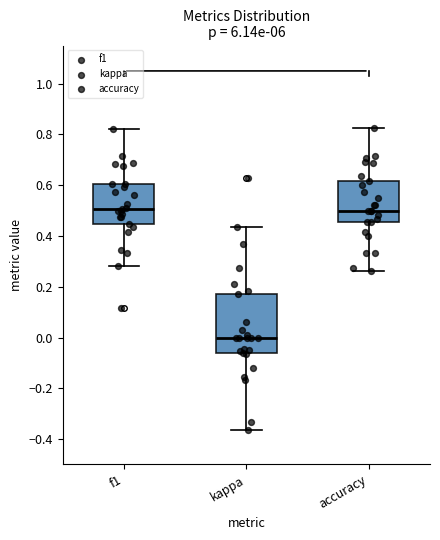

Reading left to right, transcribe this box plot: for each box, give where its median line is, the range the box spans, and where its two whiskers end, as read against the y-axis. The values are not printed on the chart, so give them approximately, as read against the axis.

f1: median 0.50, box 0.44 to 0.60, whiskers 0.28 to 0.82
kappa: median 0.00, box -0.06 to 0.18, whiskers -0.36 to 0.44
accuracy: median 0.50, box 0.46 to 0.62, whiskers 0.26 to 0.82